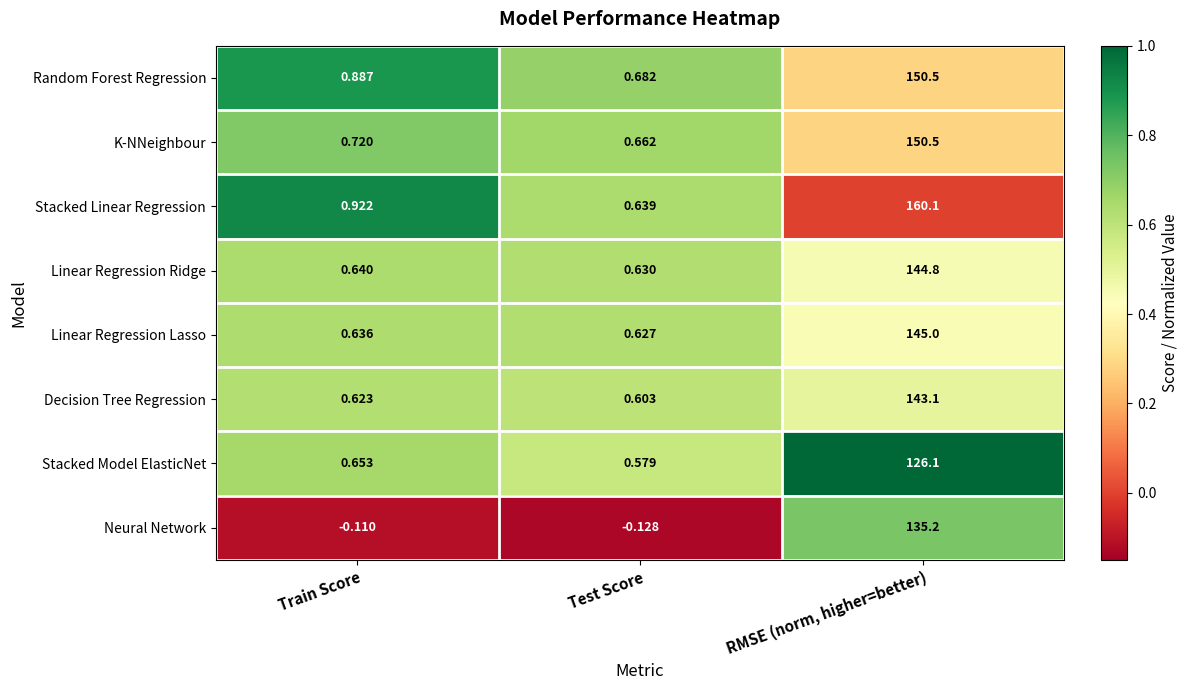

Rank the series at Test Score from lowest to highest value.

Neural Network, Stacked Model ElasticNet, Decision Tree Regression, Linear Regression Lasso, Linear Regression Ridge, Stacked Linear Regression, K-NNeighbour, Random Forest Regression